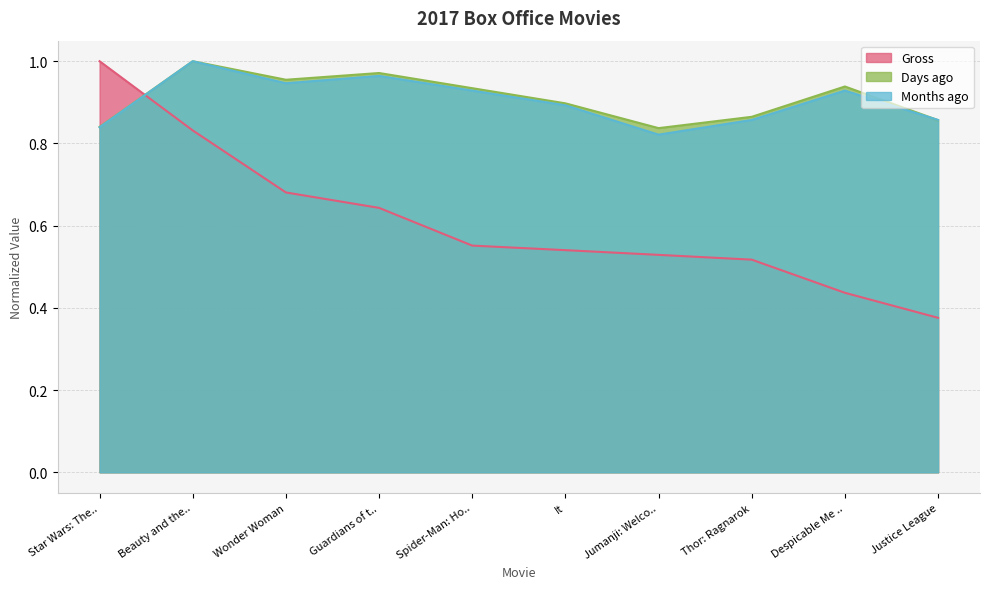

Count the number of categories in the chart.

10